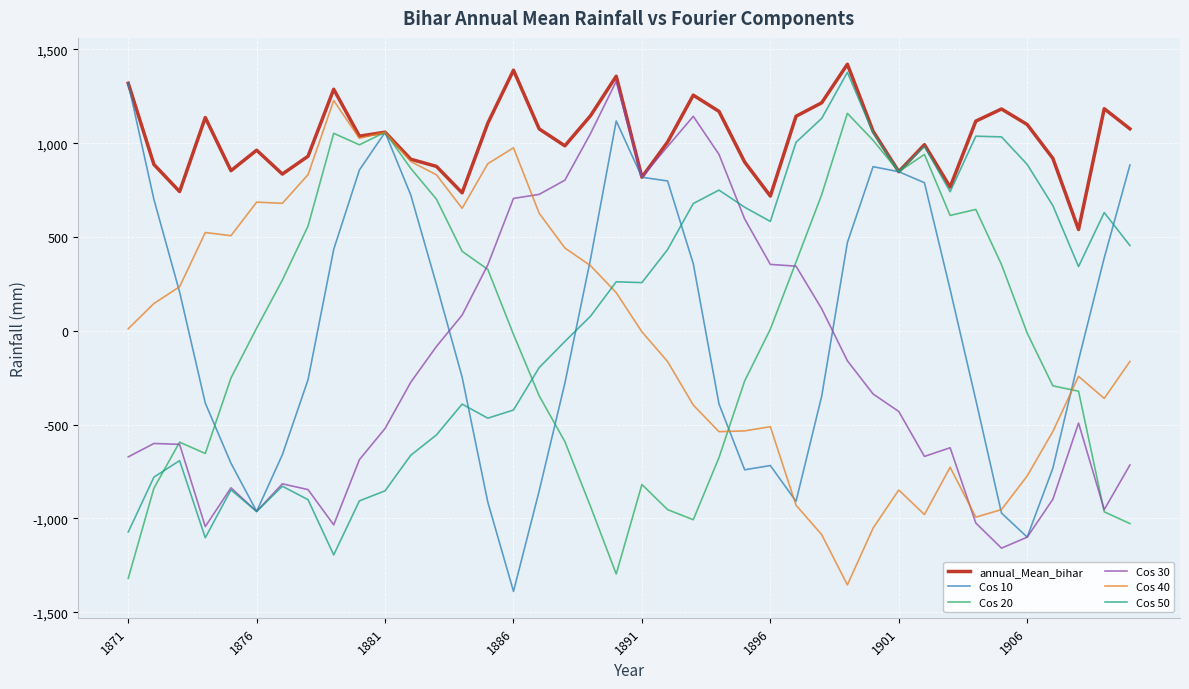

What is the average value of the Cos 40 series?

-8.5